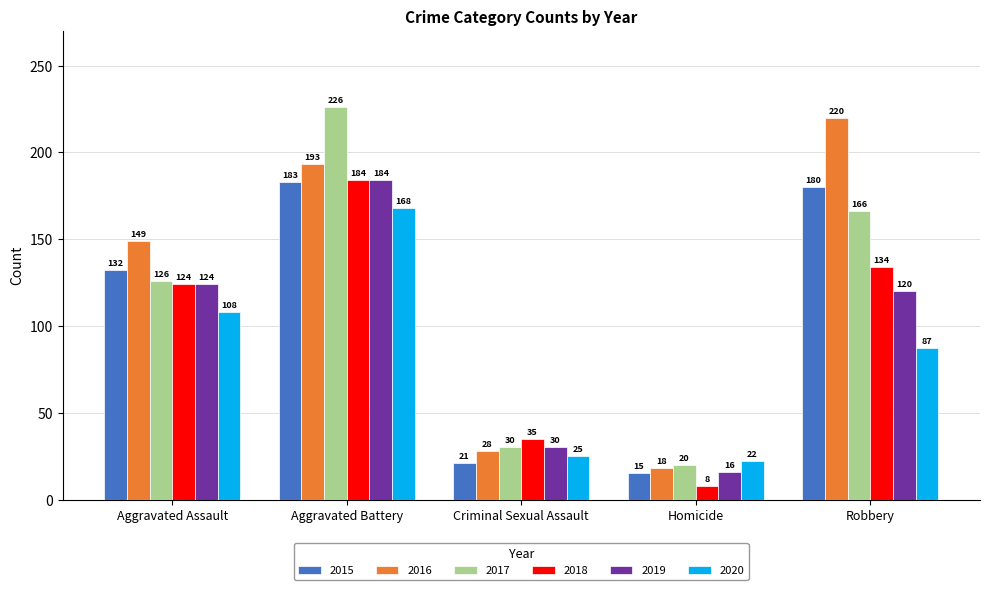

At which label is 2016 closest to 119?

Aggravated Assault